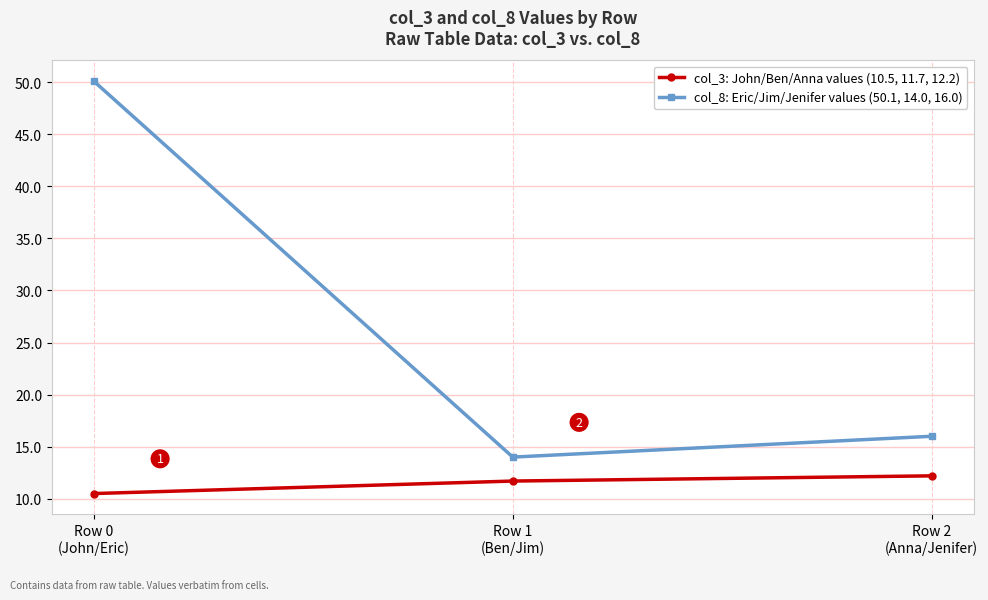

Read the col_8: Eric/Jim/Jenifer values (50.1, 14.0, 16.0) value at Row 2
(Anna/Jenifer).

16.0